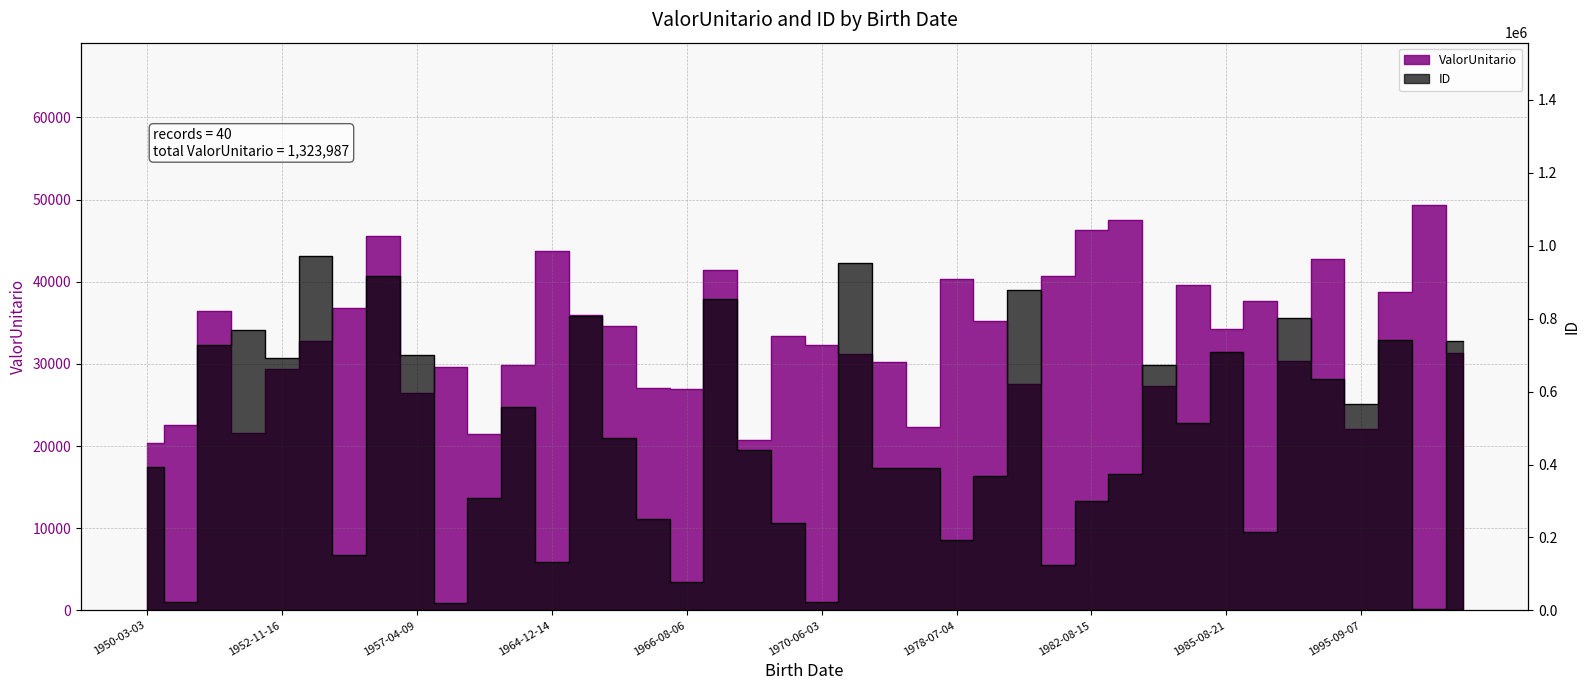

Which has a higher value, 1951-08-26 or 1998-04-10?

1998-04-10